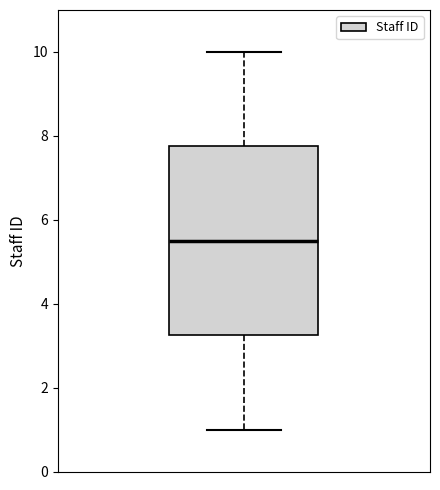

Transcribe this box plot: give where the median line is, the range the box spans, and where the two whiskers end, as read against the y-axis. The values are not printed on the chart, so give them approximately, as read against the axis.

median 5.6, box 3.2 to 7.8, whiskers 1.0 to 10.0